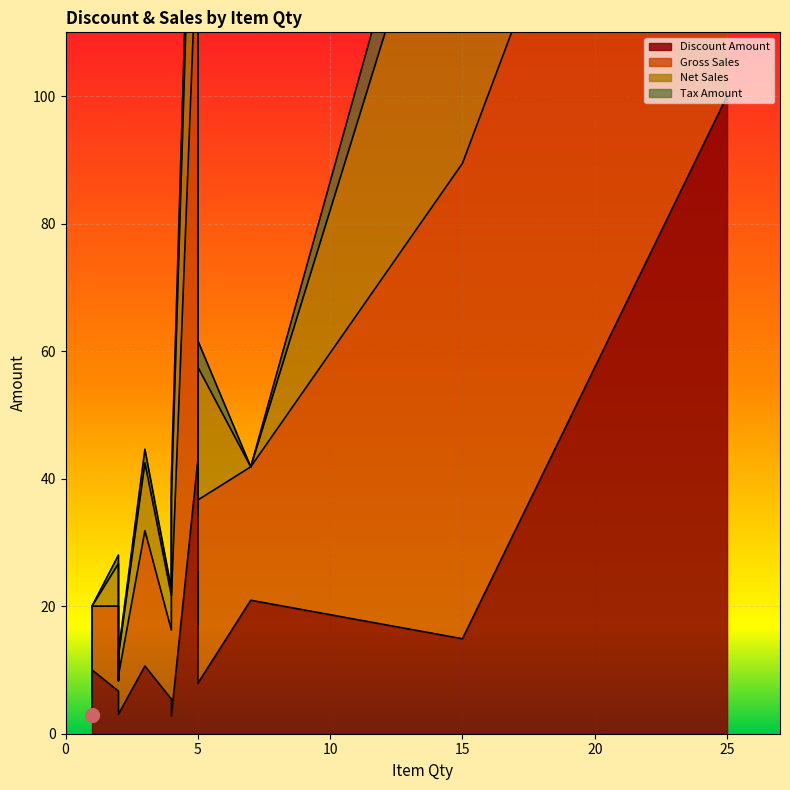

List the labels in order of Discount Amount value, largest first.

25, 5, 5, 7, 5, 15, 3, 1, 5, 2, 4, 2, 2, 1, 4